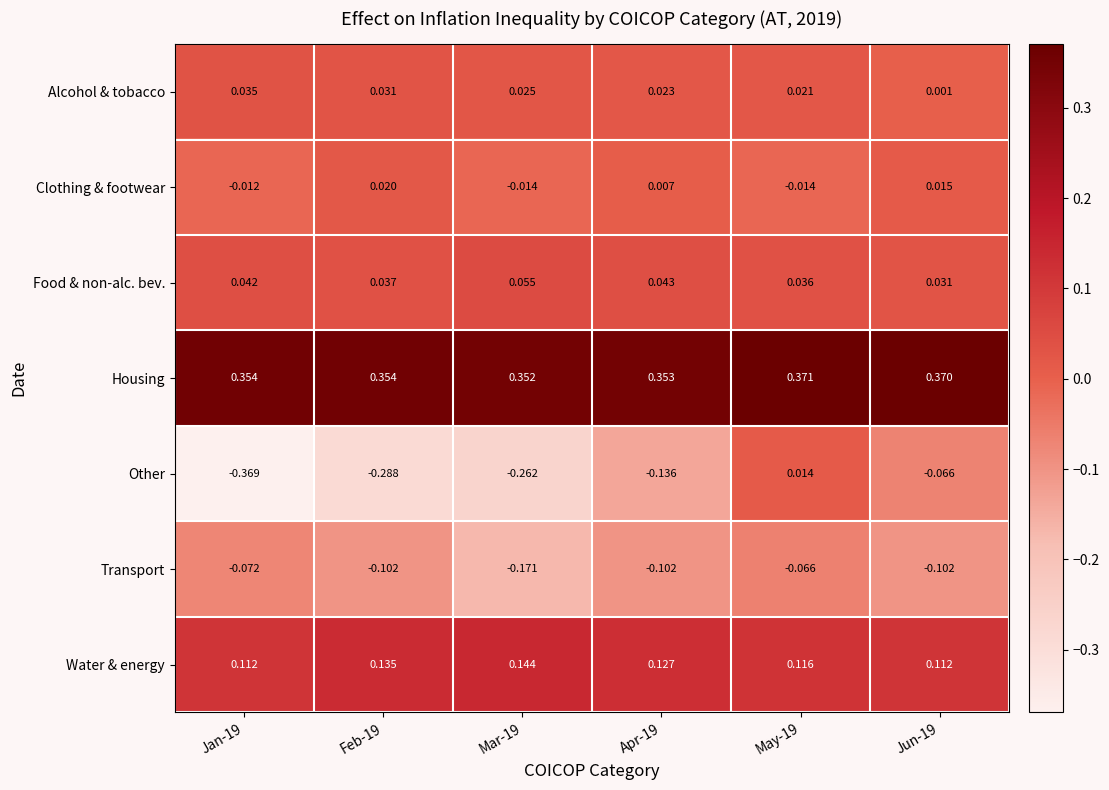

Which series has the largest total across all categories?

Housing